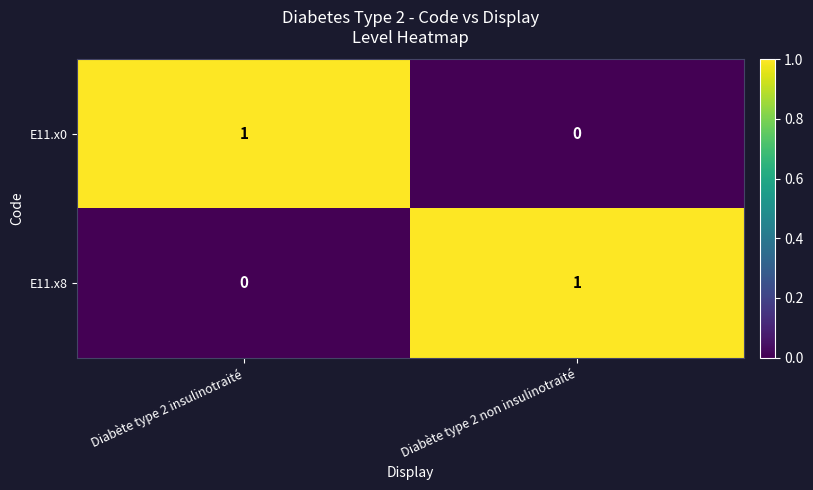

List the labels in order of E11.x0 value, largest first.

Diabète type 2 insulinotraité, Diabète type 2 non insulinotraité